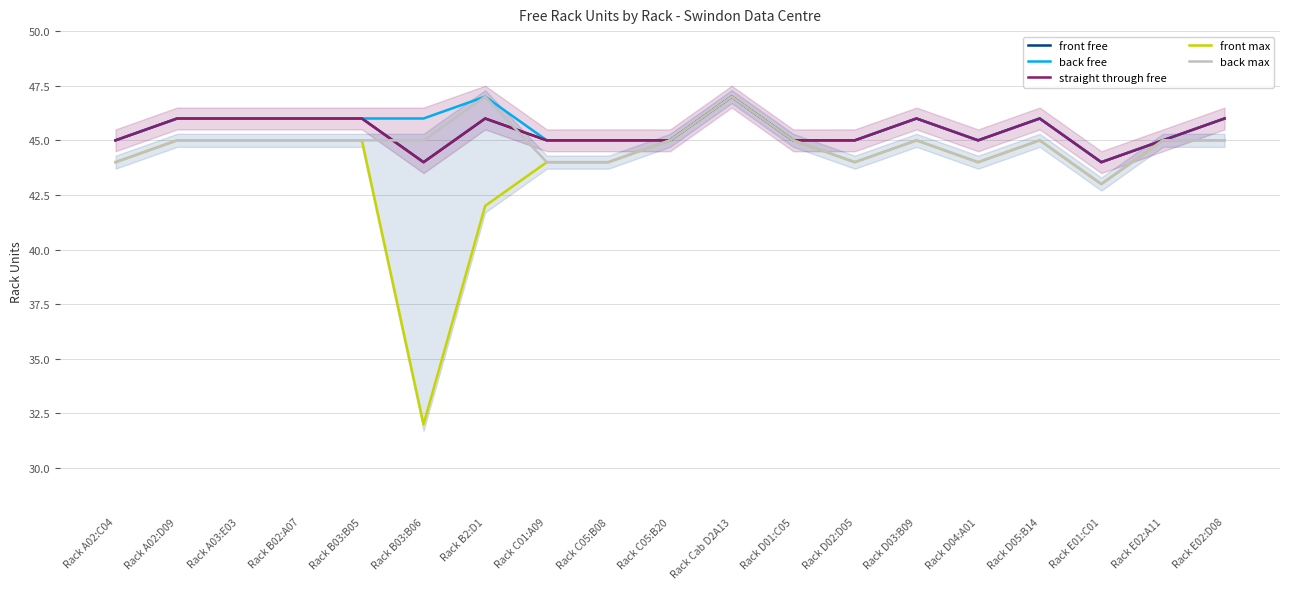

What is the label of the 14th point from the right?

Rack B03:B06